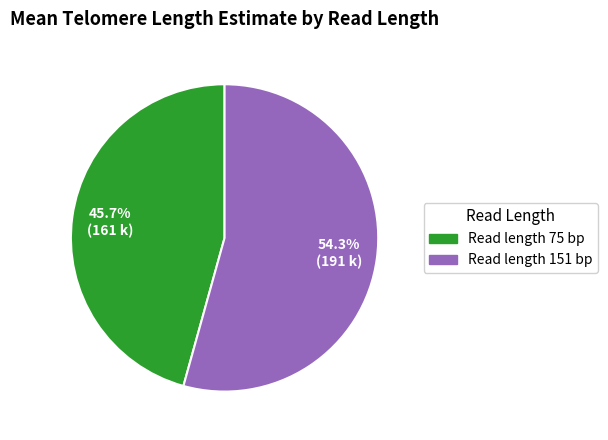

Does any single category account for the majority?

Yes